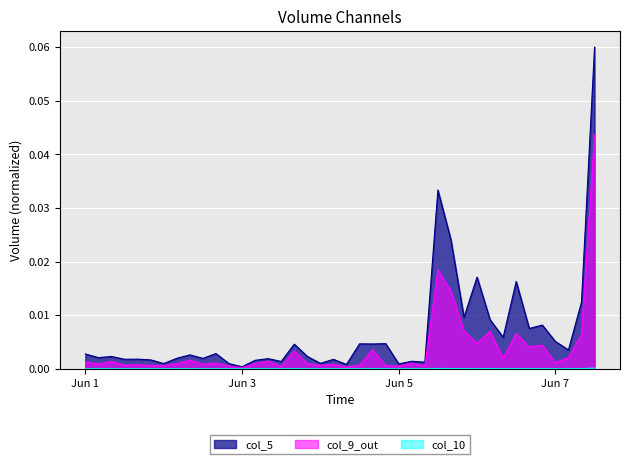

What is the sum of all col_9 values?

0.1